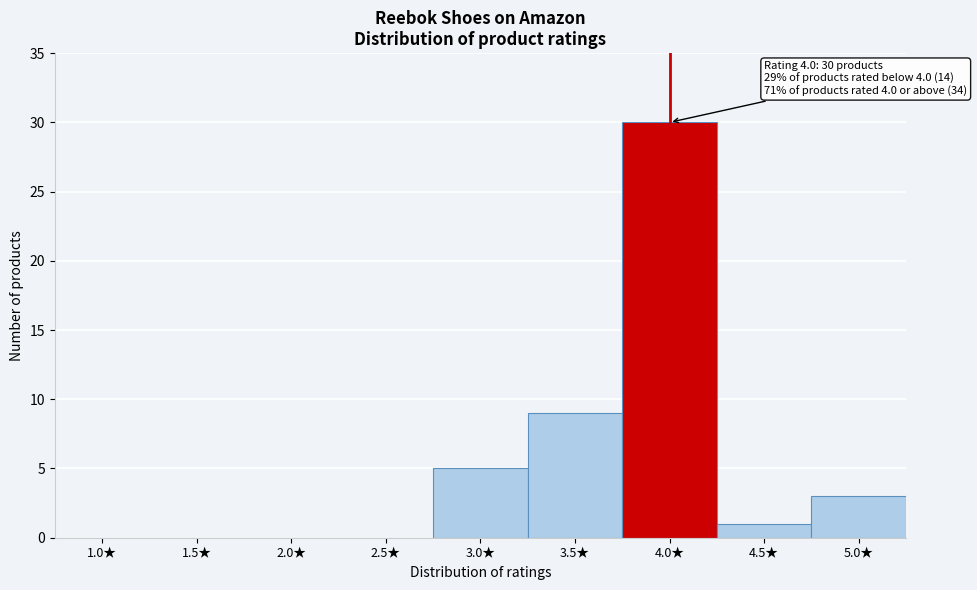

Reading right to left, transcribe all the data shown in this chart.

5.0★=3	4.5★=1	4.0★=30	3.5★=9	3.0★=5	2.5★=0	2.0★=0	1.5★=0	1.0★=0